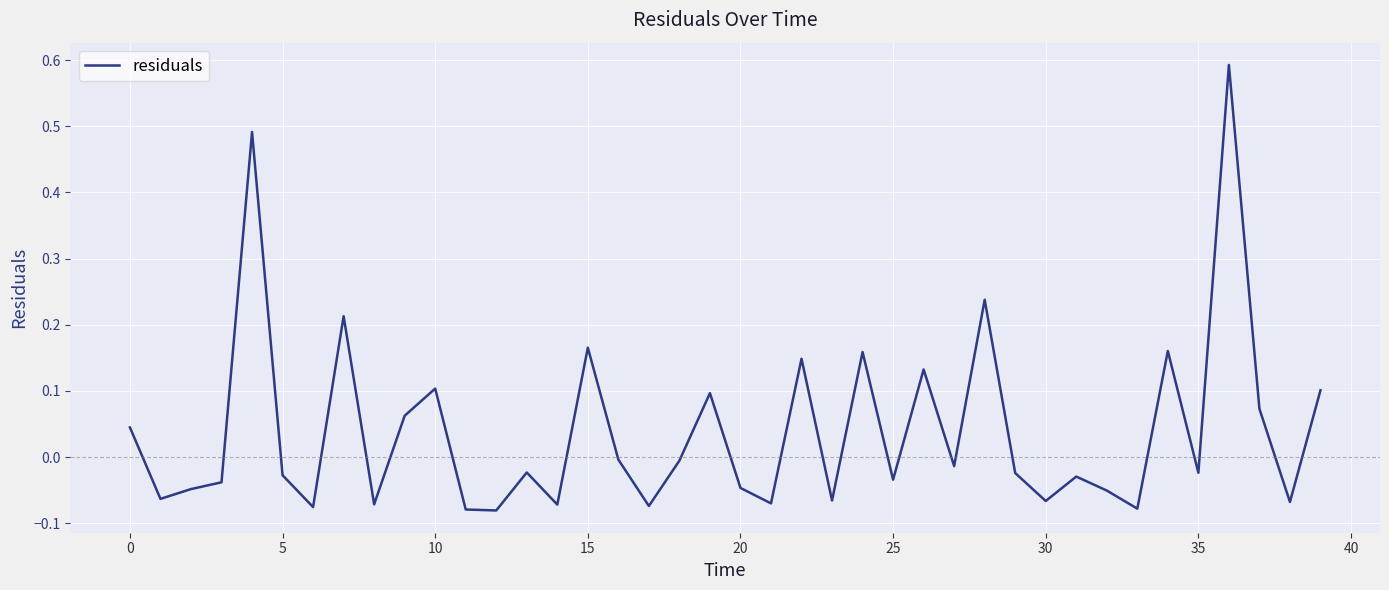

How many series are shown in this chart?

1